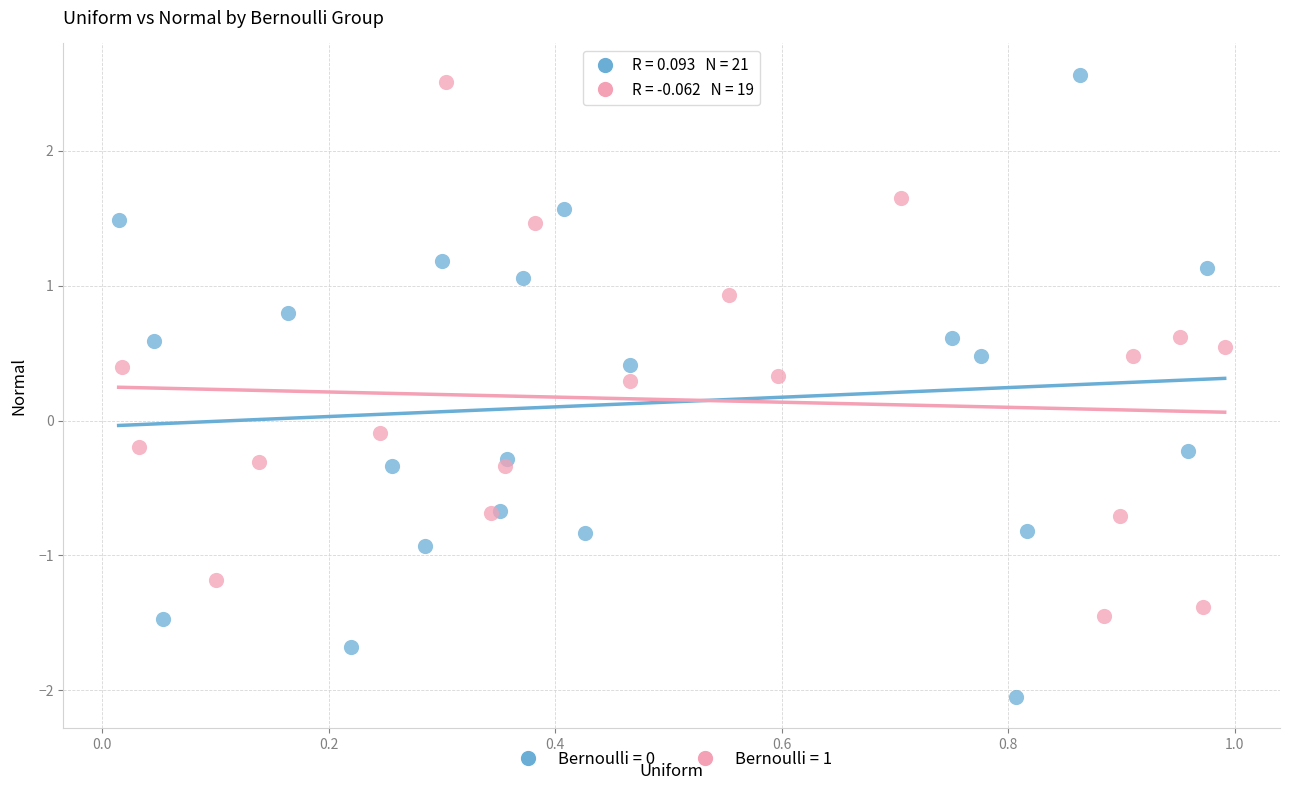

Which series contains the lowest Y value?

Bernoulli = 0